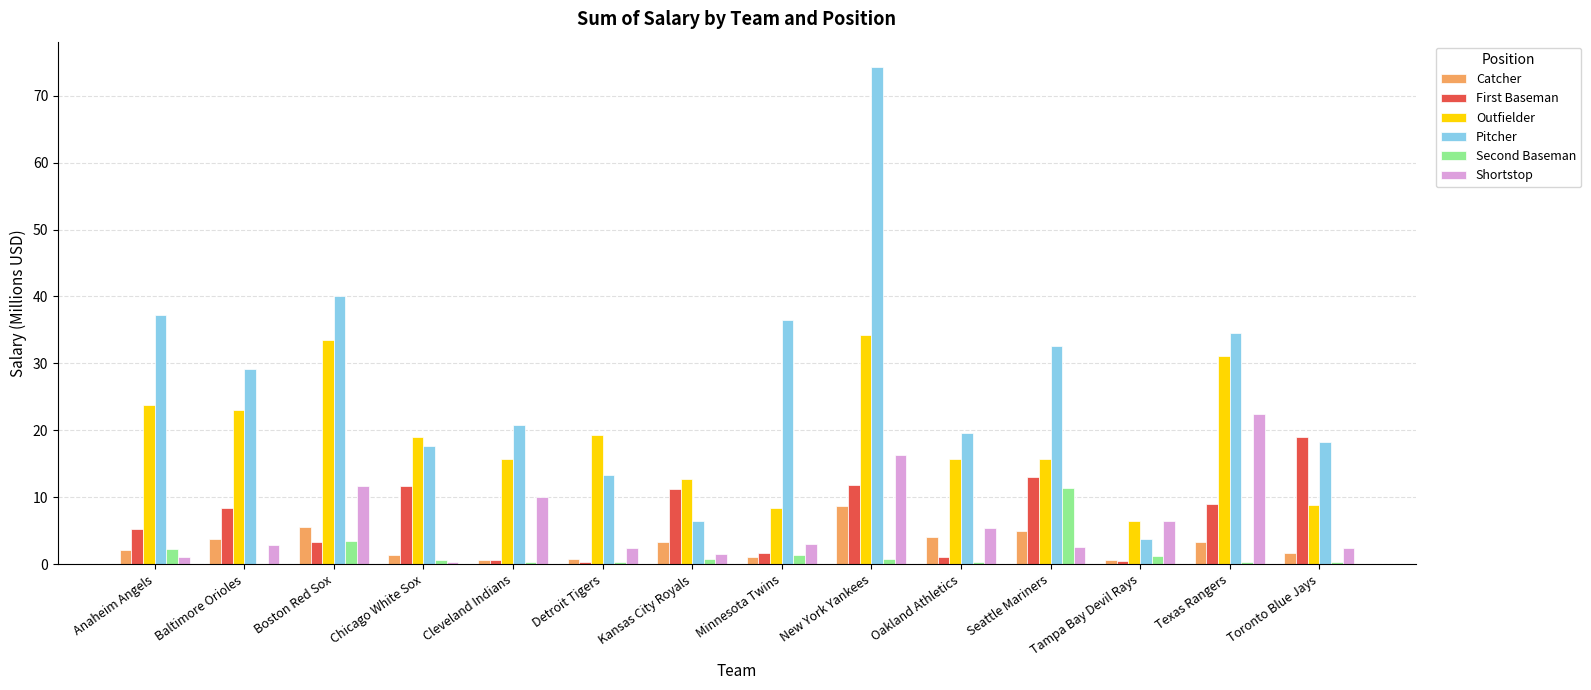

Which series has the largest total across all categories?

Pitcher